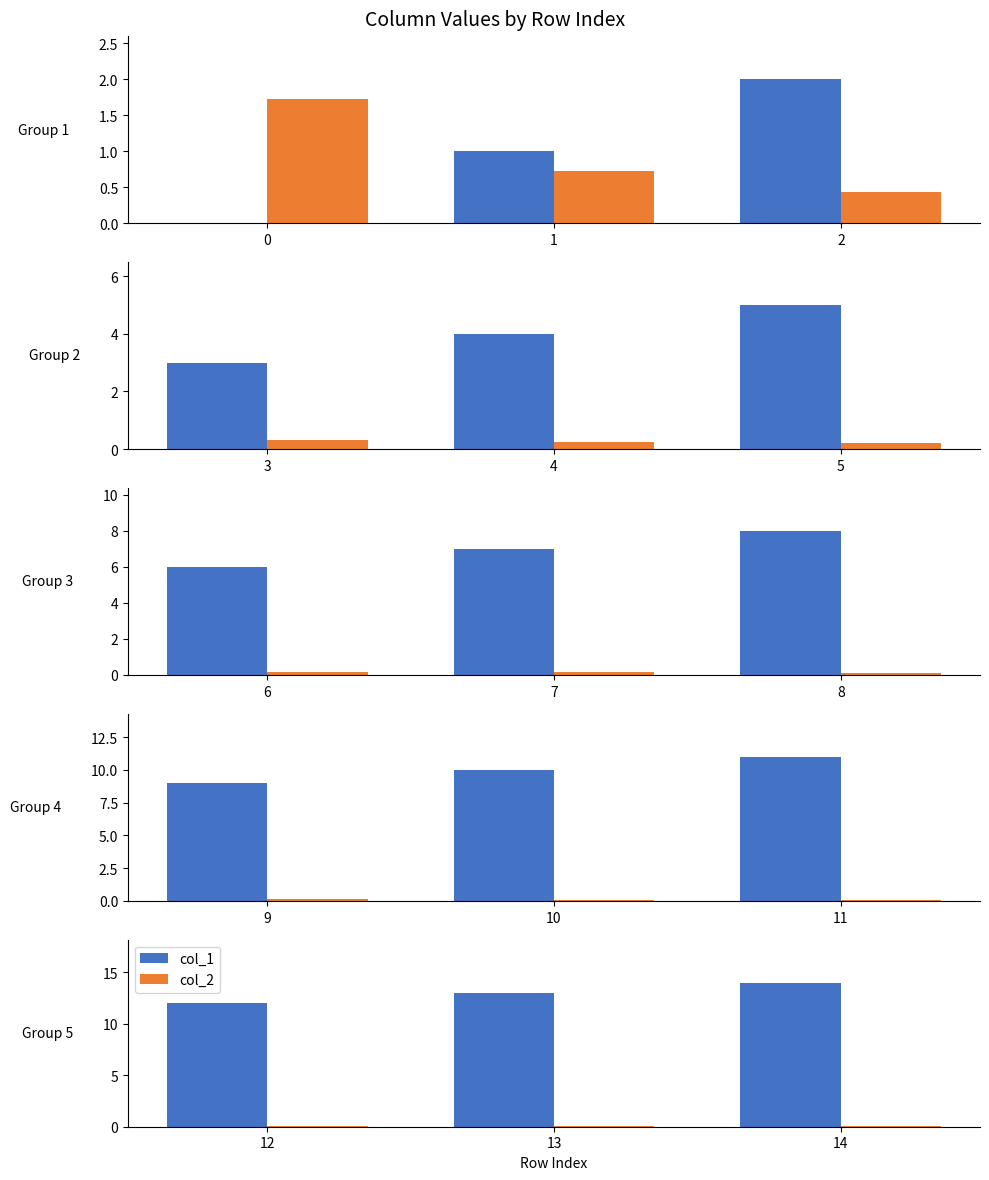

Does the chart contain any negative values?

No